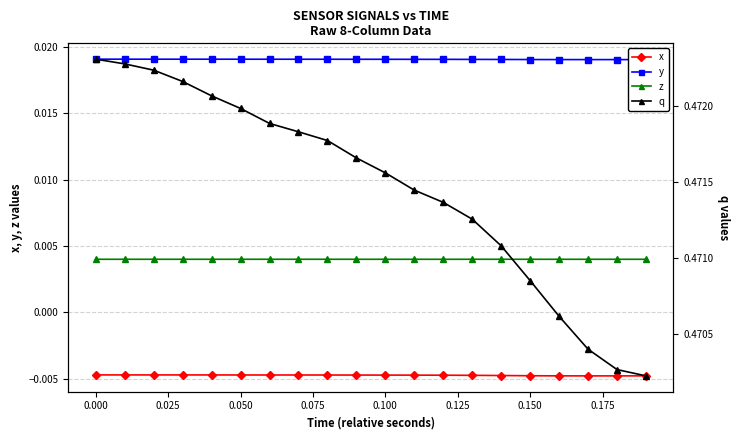

True or false: x and z intersect in this chart.

False